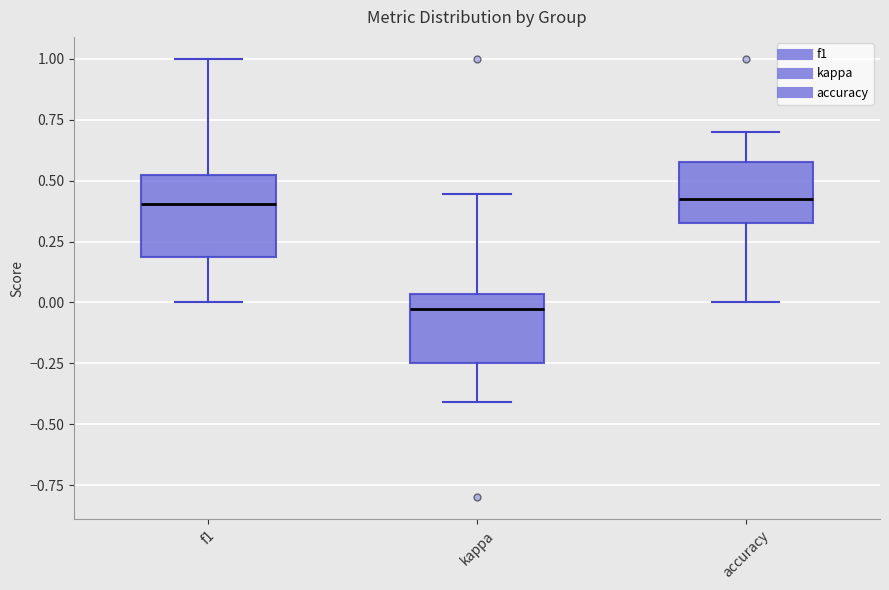

Where is the upper edge of the box for f1 on the y-axis? The values are not printed on the chart, so give them approximately, as read against the axis.

0.50